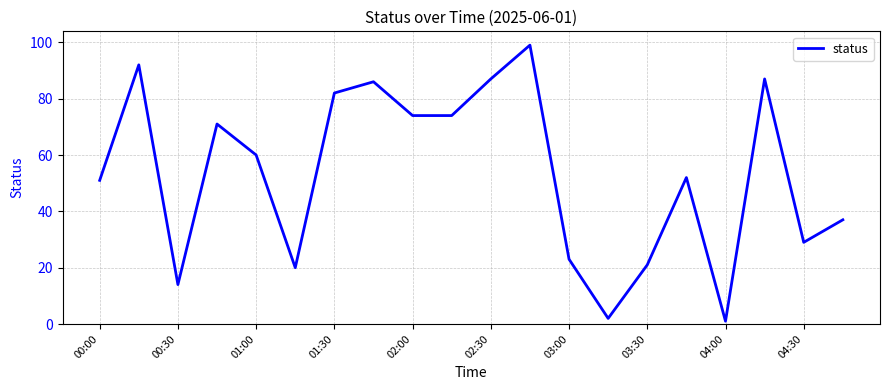

What is the difference between the maximum and minimum values?

98